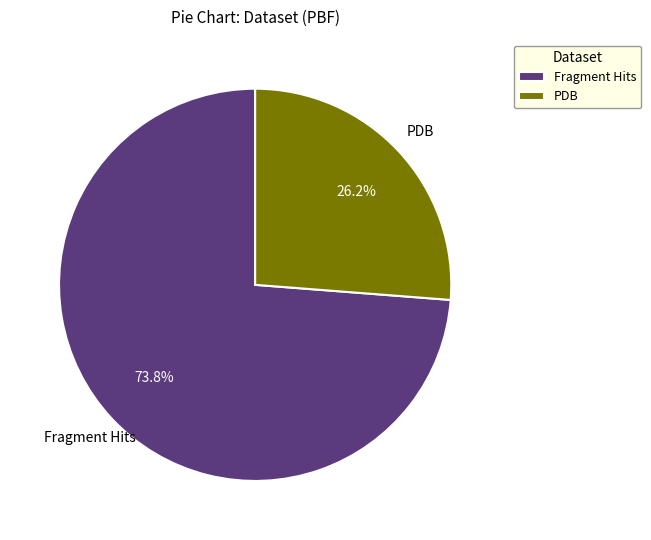

To the nearest percent, what portion does PDB represent?

26%